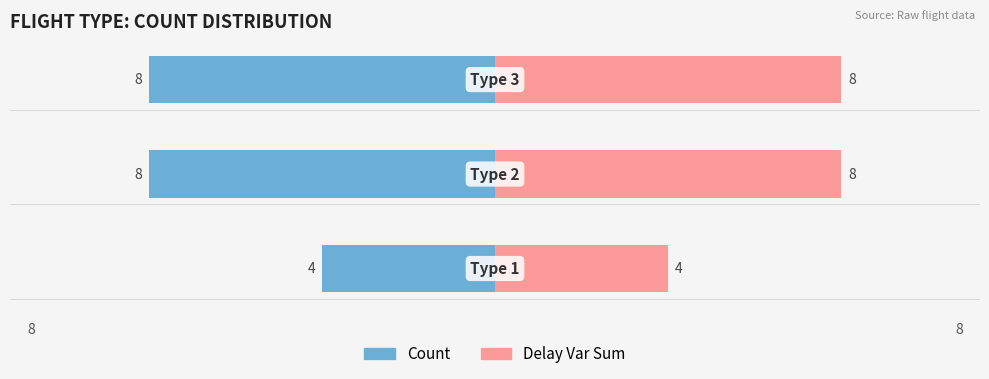

Between 0 and 2, which series saw the biggest shift?

Count